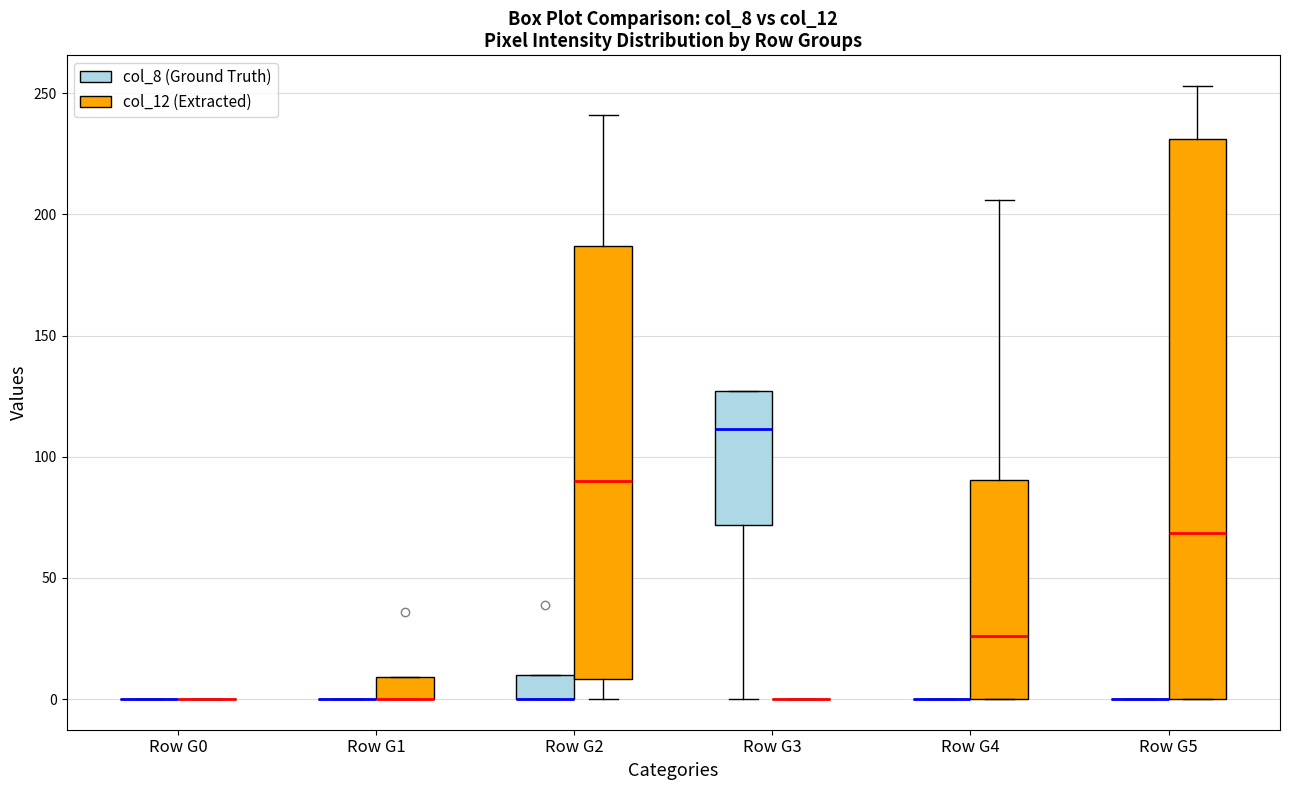

Where is the lower edge of the box for Row G1 (col_12 (Extracted)) on the y-axis? The values are not printed on the chart, so give them approximately, as read against the axis.

0